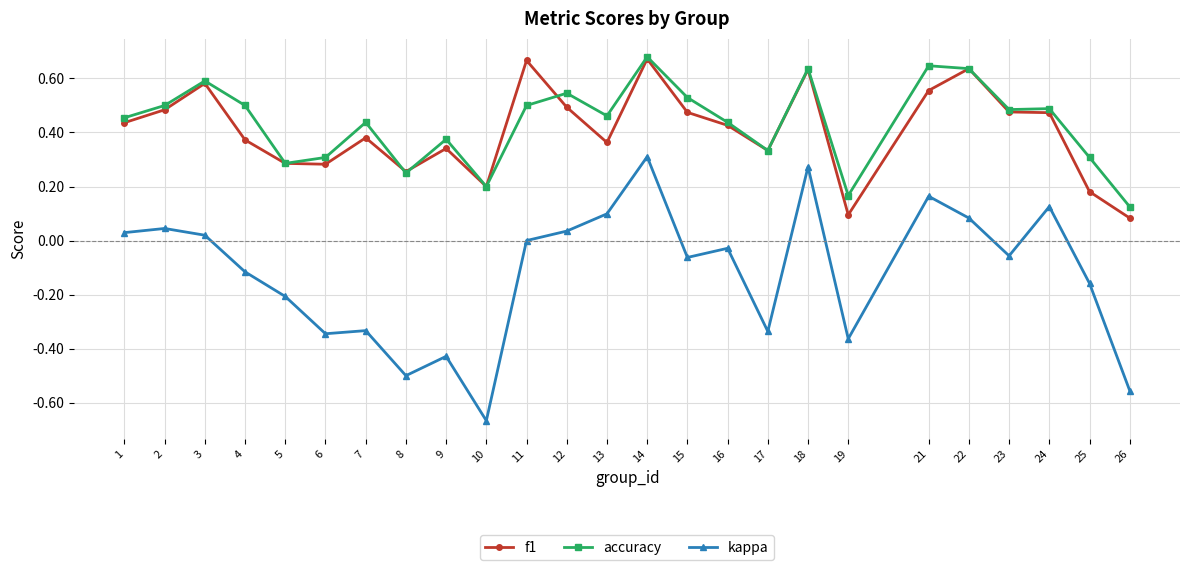

The f1 series shows 0.1 at 26. True or false?

True